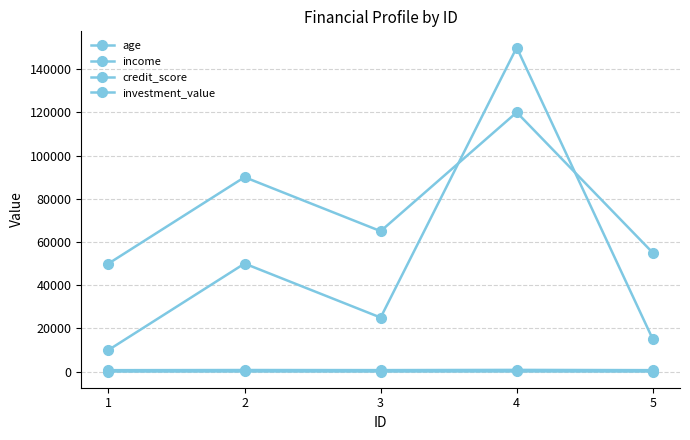

True or false: credit_score has more than 1 interior local peaks.

True